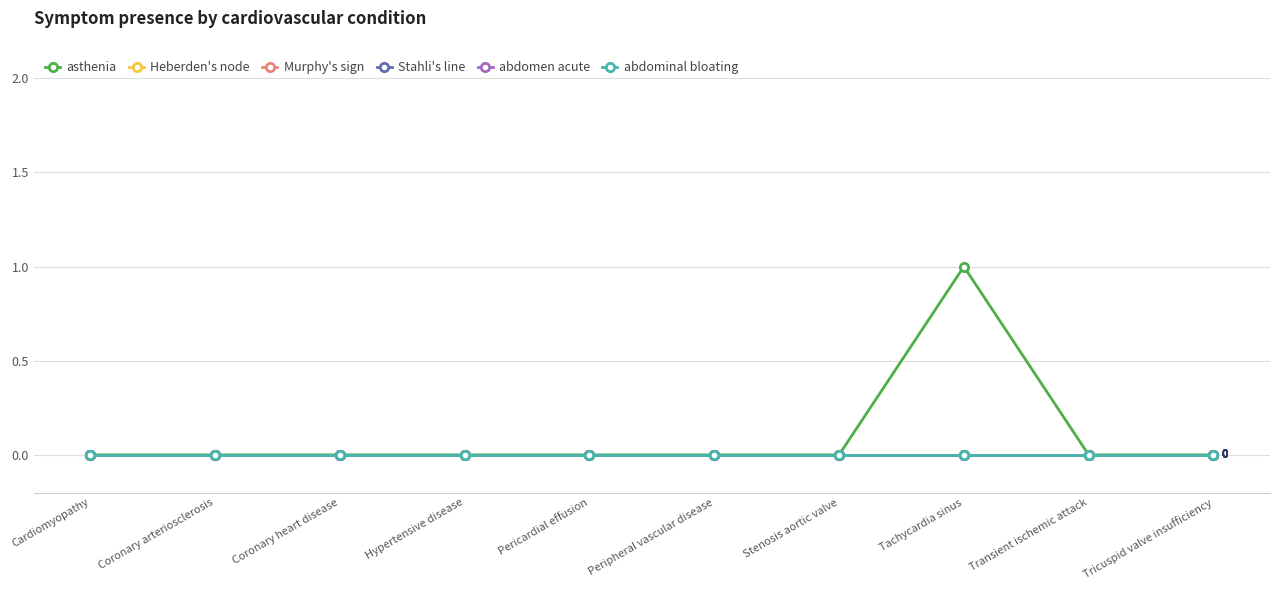

How many lines are shown in the chart?

6